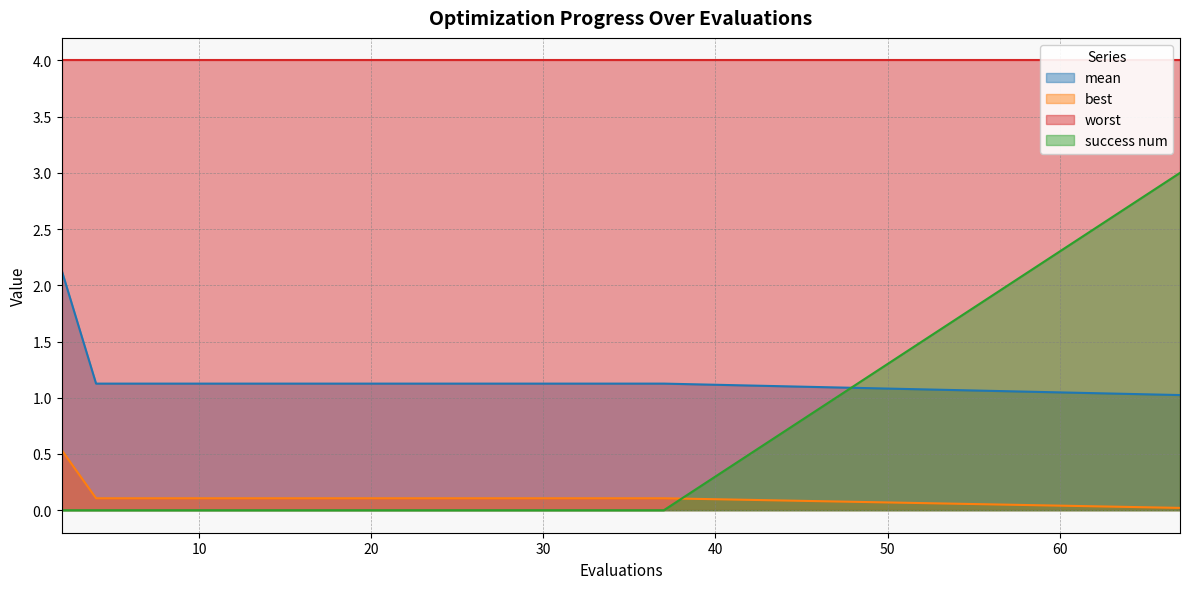

Is the value of mean at 37 greater than the value of best at 33?

Yes